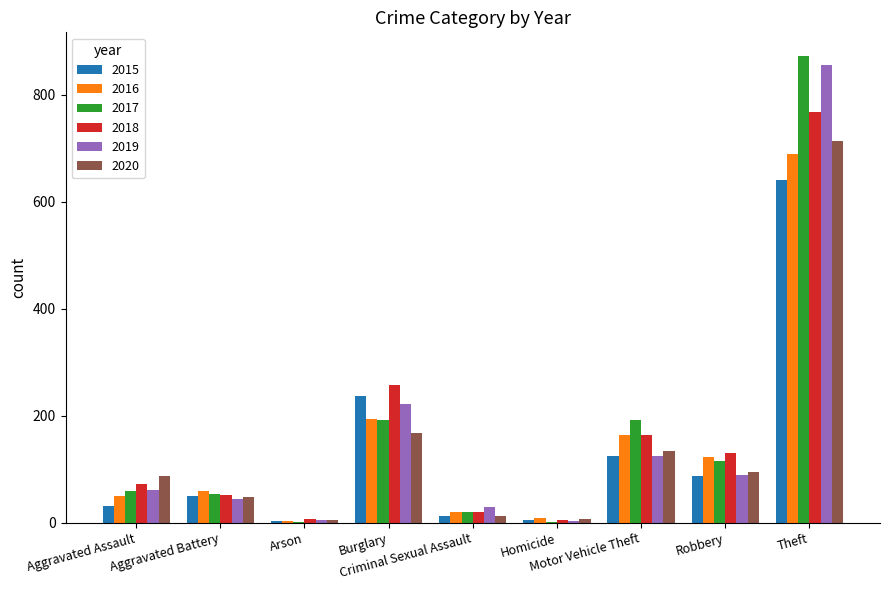

How many data points does each series have?

9